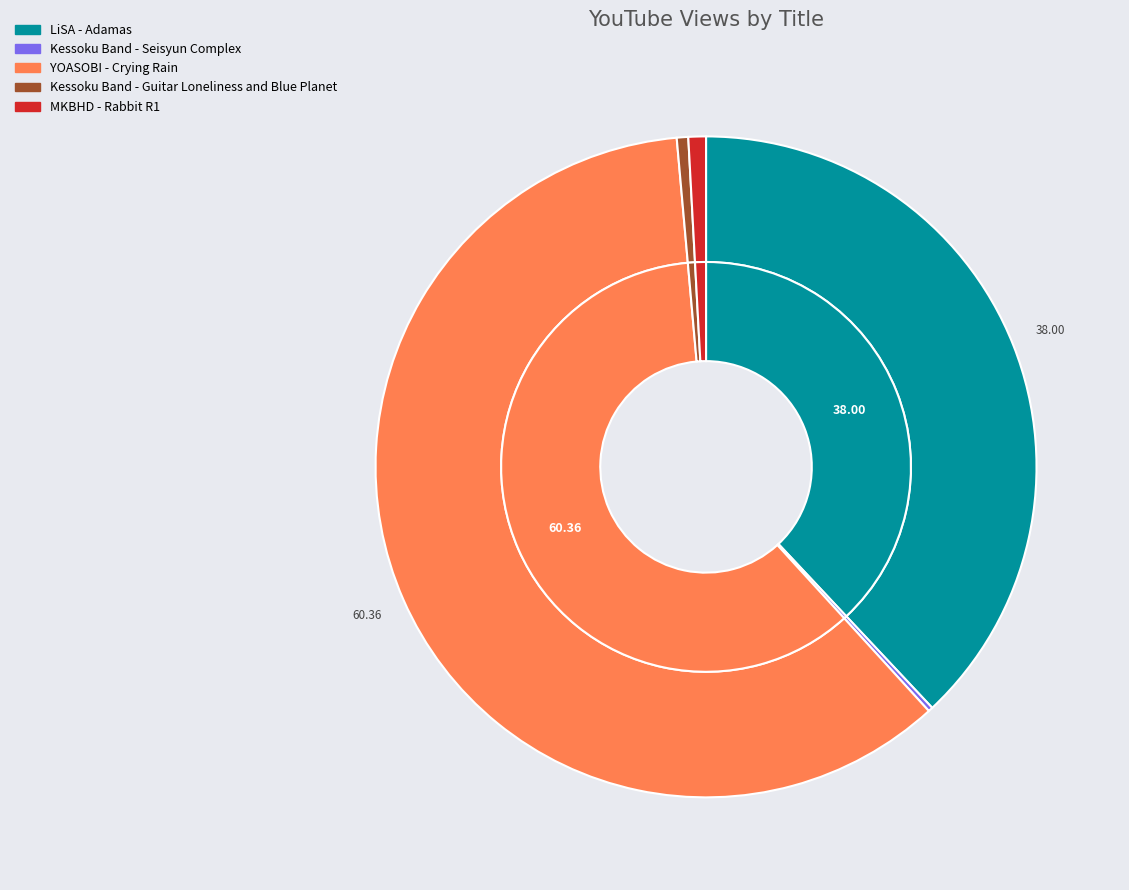

True or false: Kessoku Band - Guitar Loneliness and Blue Planet accounts for 1% of the total.

True